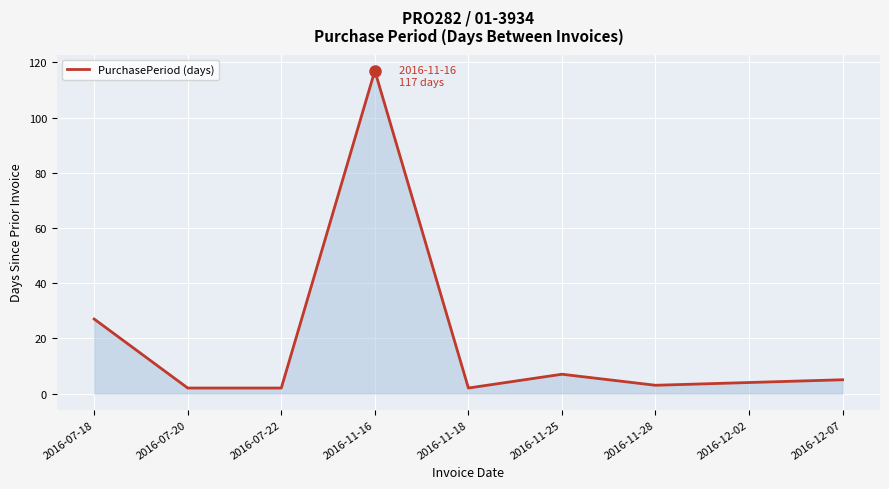

What is the ratio of the value at 2016-12-07 to the value at 2016-07-20?

2.5